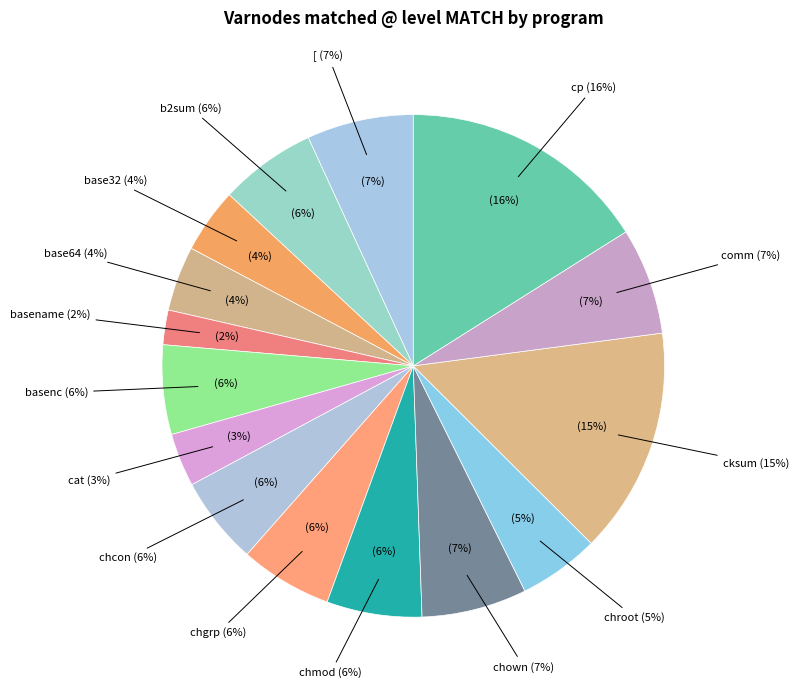

Is cat the majority of the pie?

No